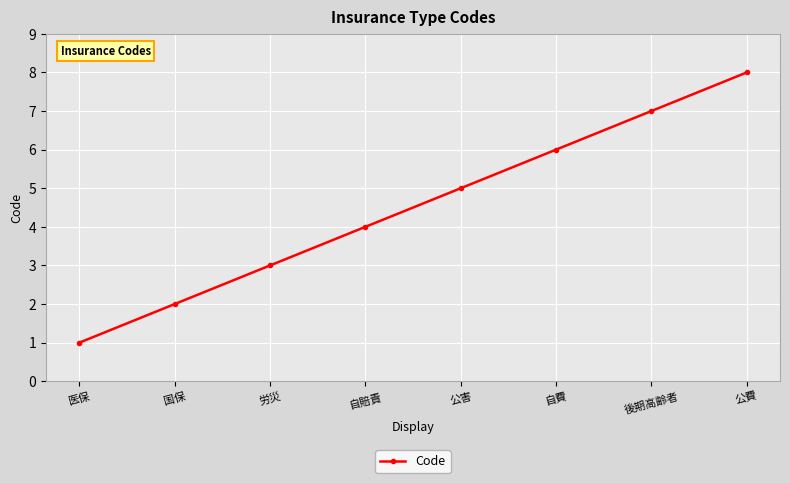

Reading left to right, transcribe all the data shown in this chart.

1	2	3	4	5	6	7	8